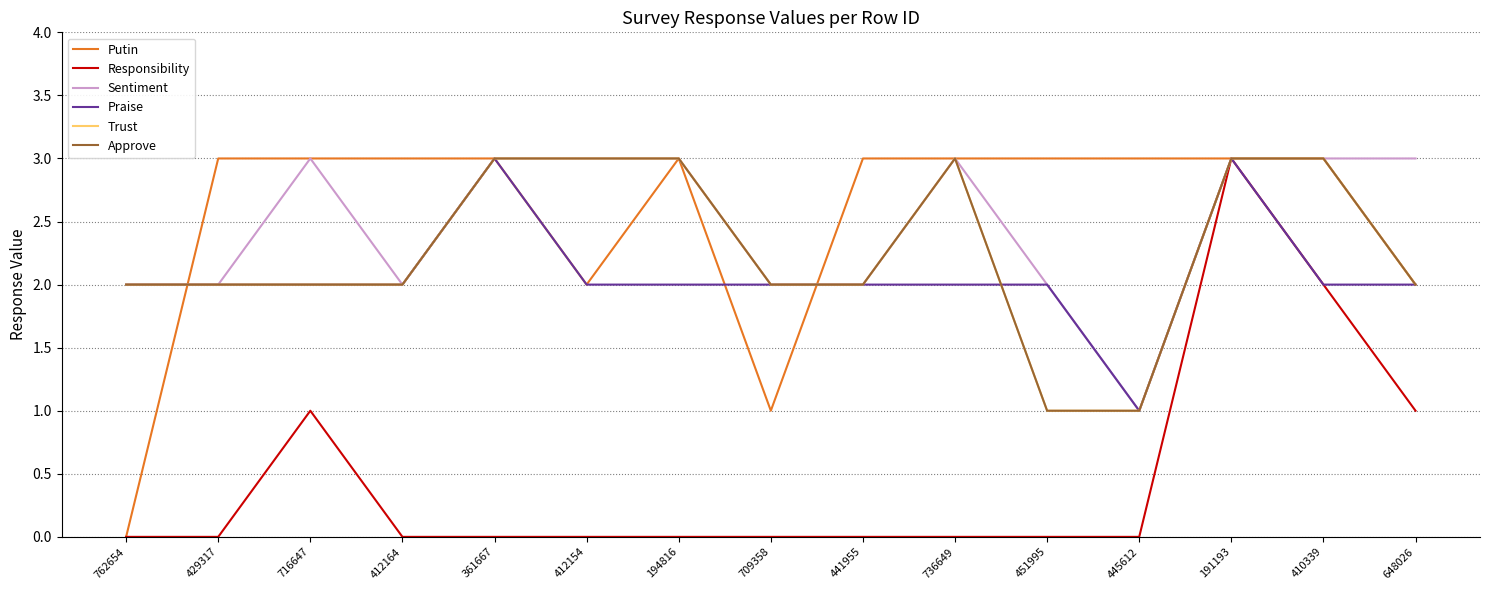

Between 412164 and 412154, which series saw the biggest shift?

Putin